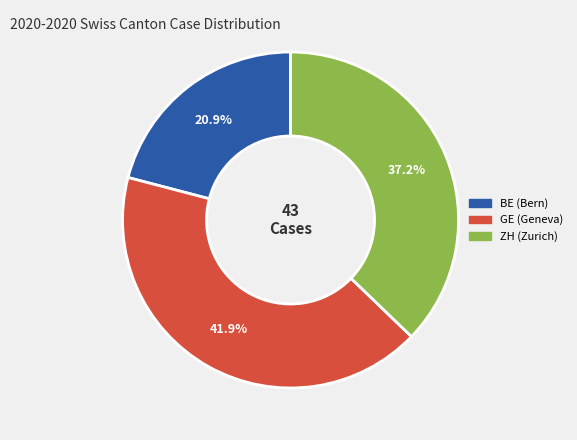

How many segments does this pie chart have?

3